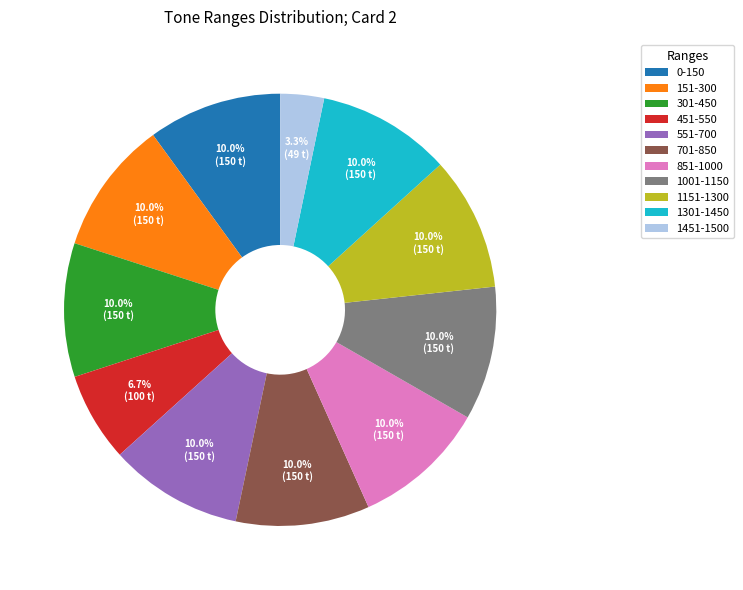

How many segments does this pie chart have?

11